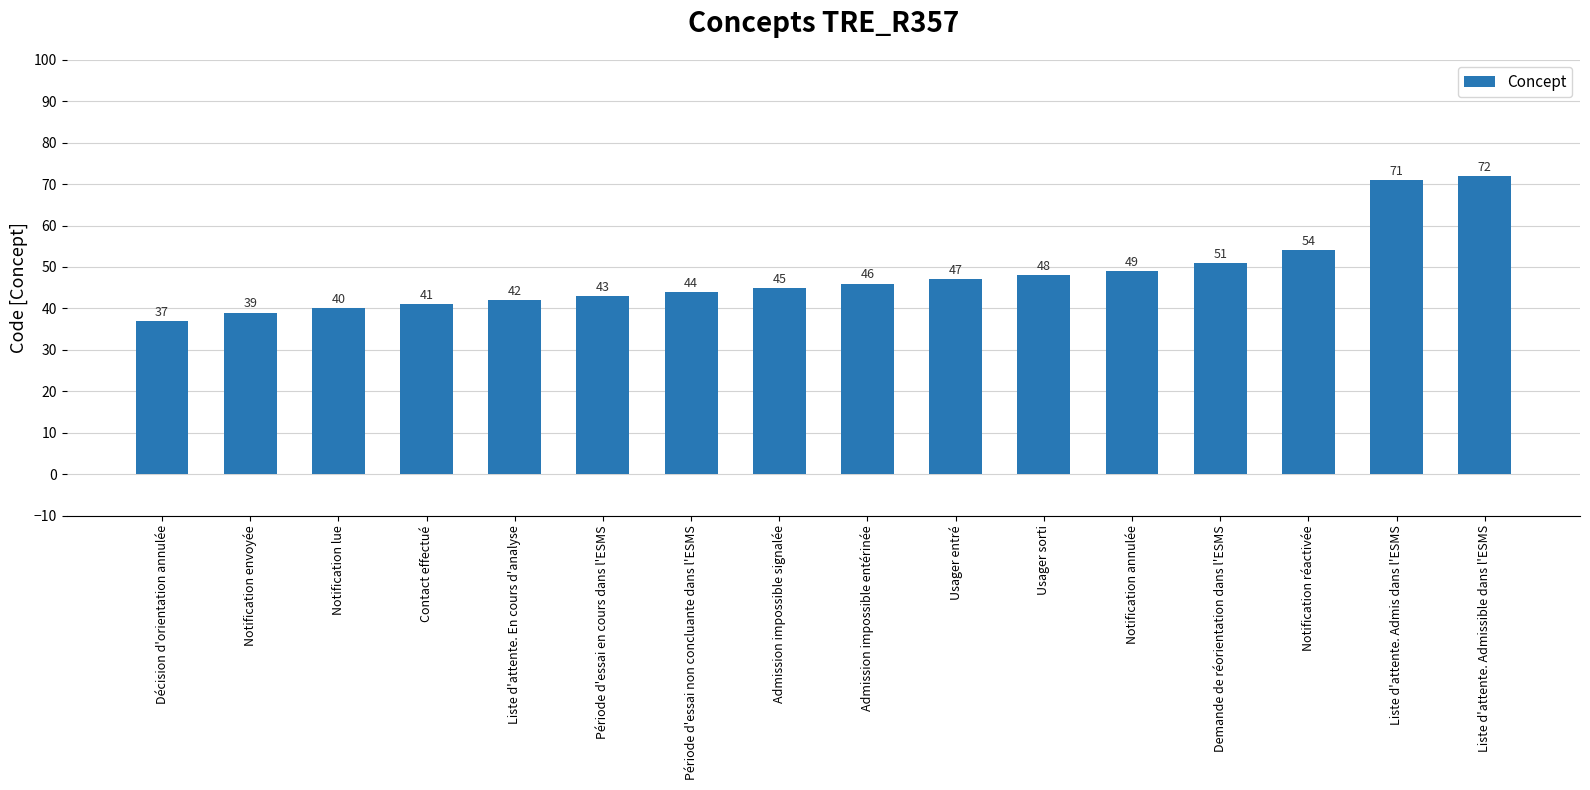

Reading left to right, what are all the values shown in this chart?

Décision d'orientation annulée=37	Notification envoyée=39	Notification lue=40	Contact effectué=41	Liste d'attente. En cours d'analyse=42	Période d'essai en cours dans l'ESMS=43	Période d'essai non concluante dans l'ESMS=44	Admission impossible signalée=45	Admission impossible entérinée=46	Usager entré=47	Usager sorti=48	Notification annulée=49	Demande de réorientation dans l'ESMS=51	Notification réactivée=54	Liste d'attente. Admis dans l'ESMS=71	Liste d'attente. Admissible dans l'ESMS=72